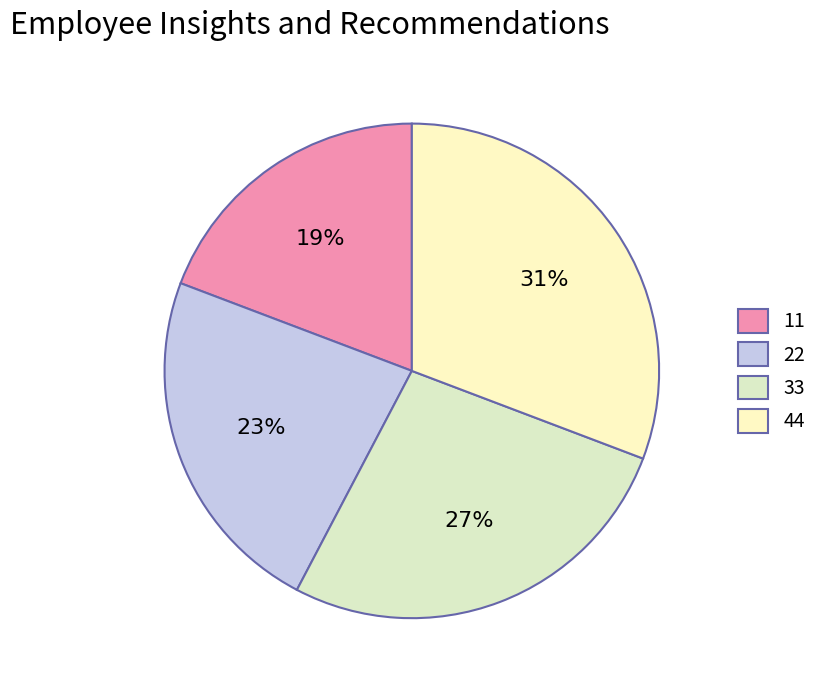

To the nearest percent, what is the combined percentage of 22 and 11?

42%